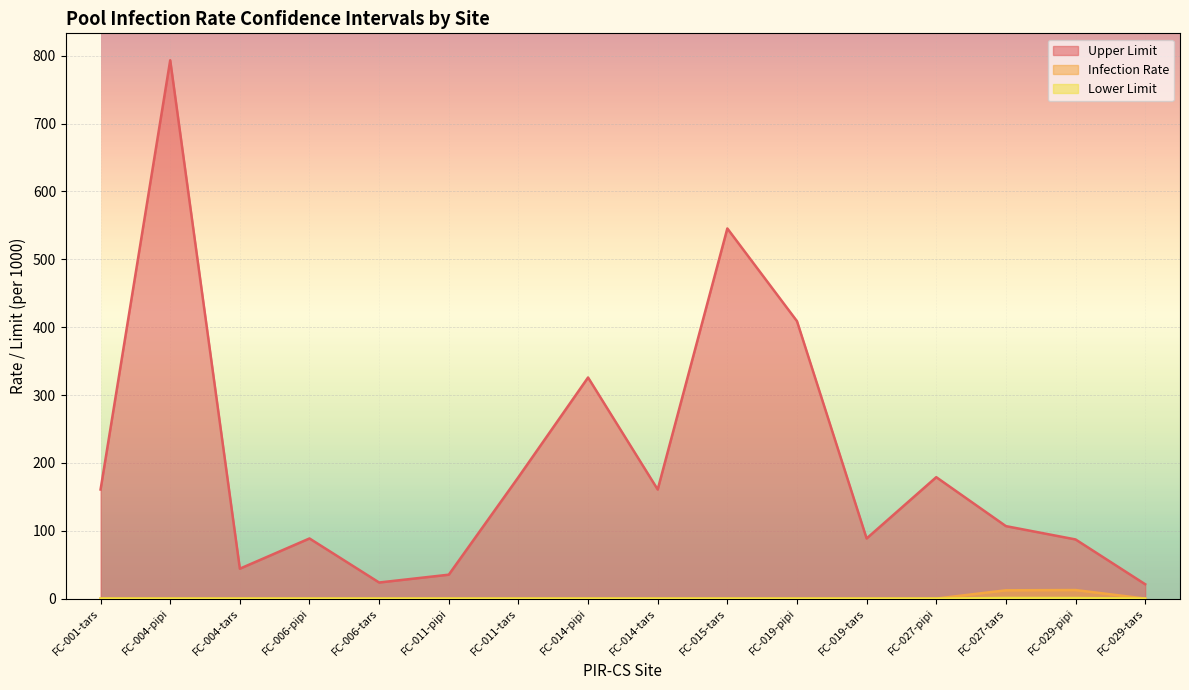

The value of Lower Limit at FC-014-pipi is 0.0. True or false?

True